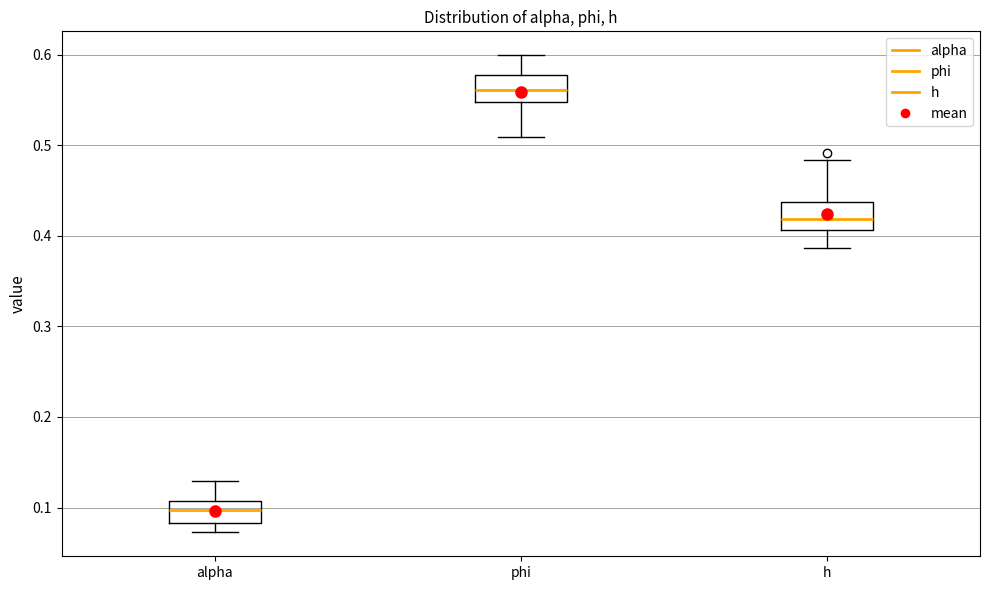

Where does the lower whisker of the box for alpha end on the y-axis? The values are not printed on the chart, so give them approximately, as read against the axis.

0.07